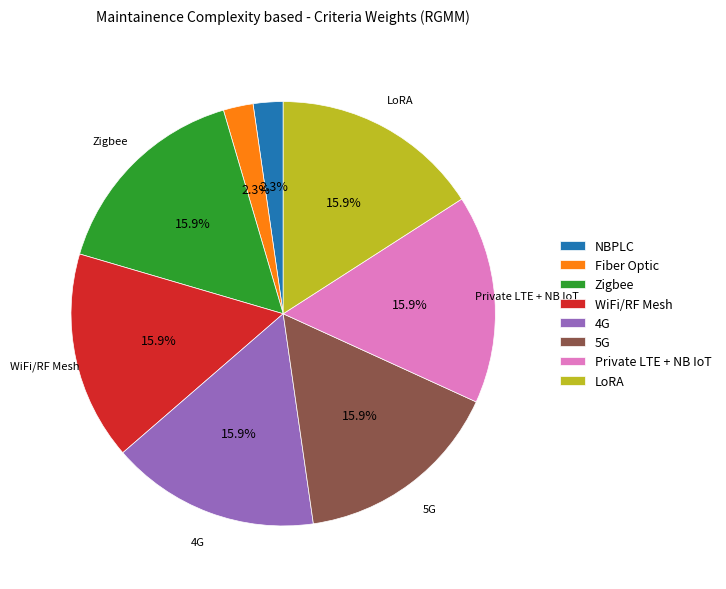

To the nearest percent, what is the difference between the largest and smallest slice percentages?

14%